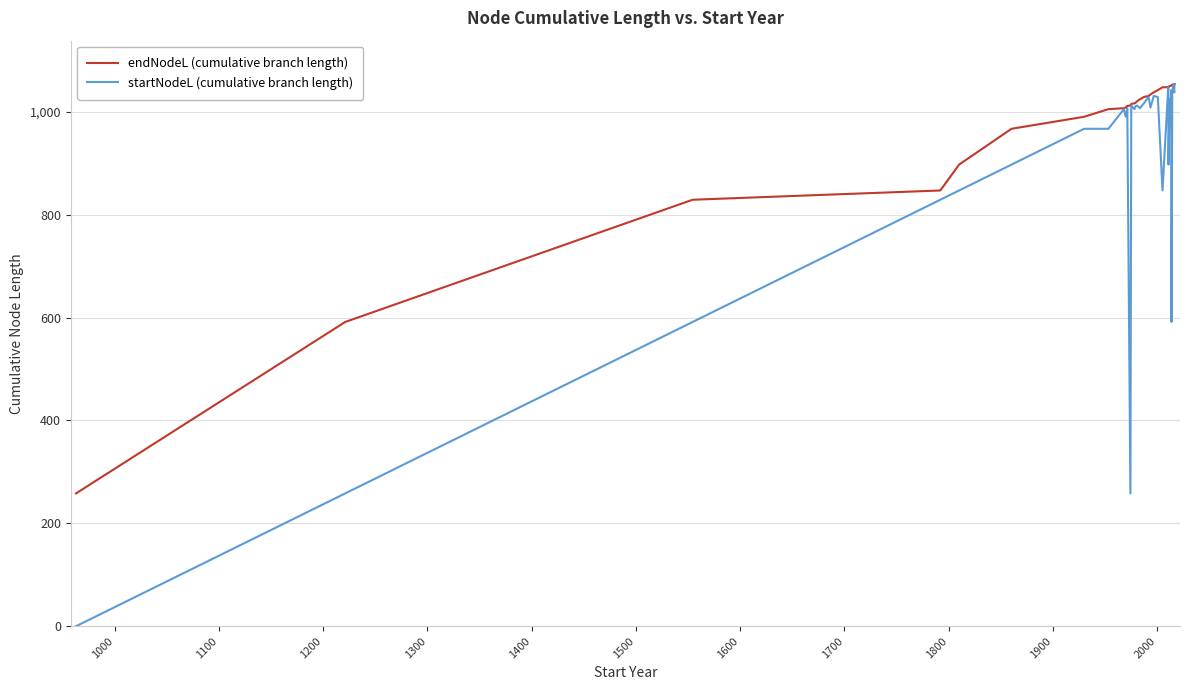

How many distinct data groups are displayed?

2